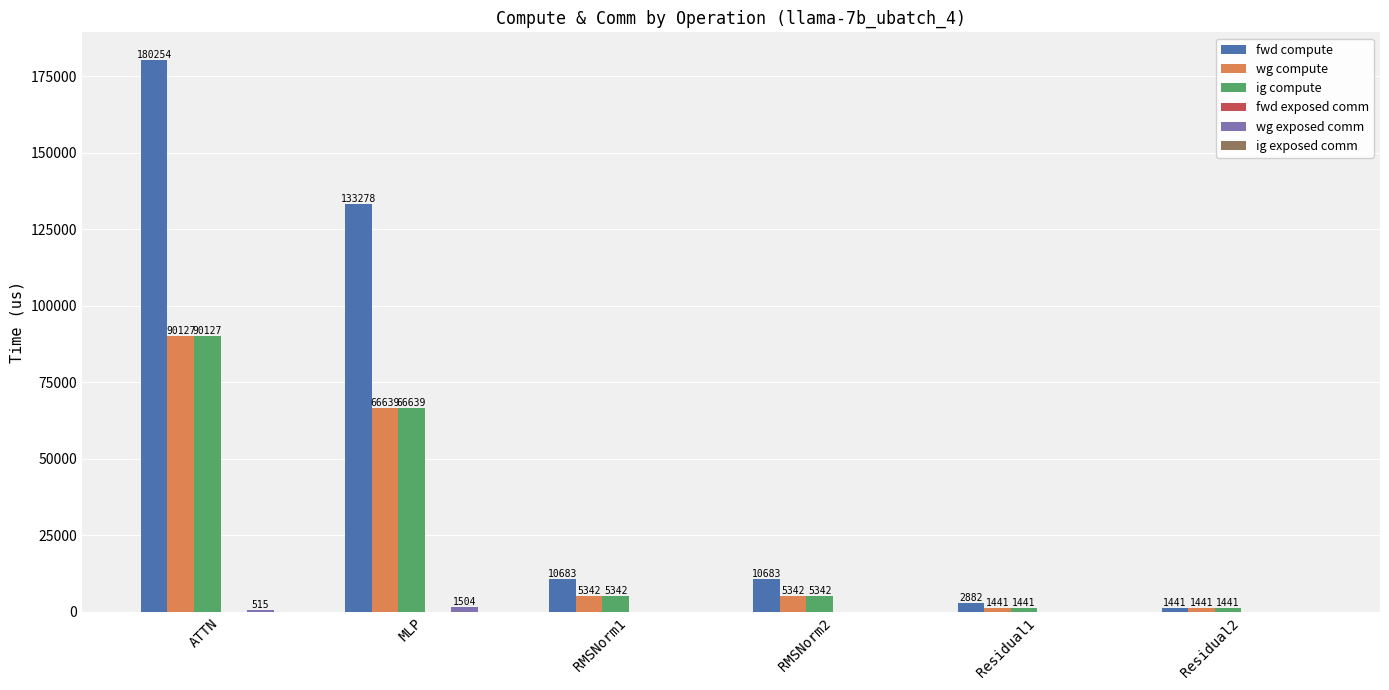

Read the fwd compute value at MLP.

133278.3